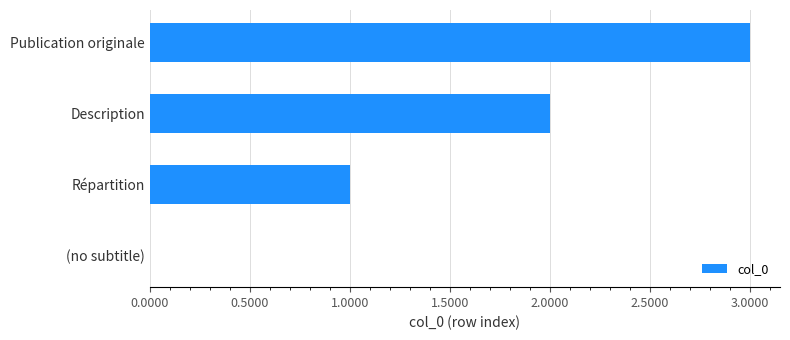

What is the change in value from (no subtitle) to Publication originale?

+3